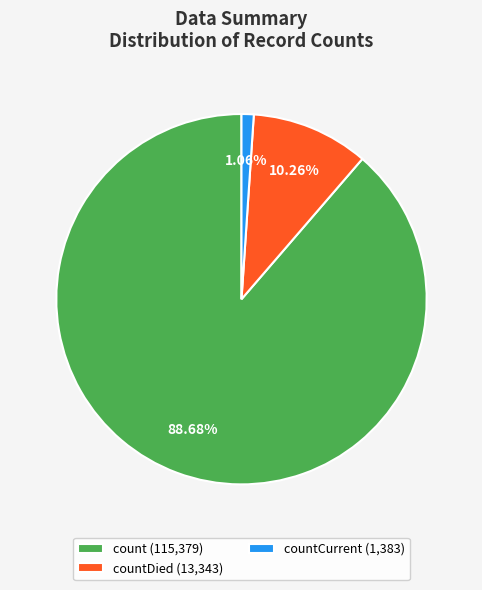

Which slice represents more than half of the pie?

count (115,379)